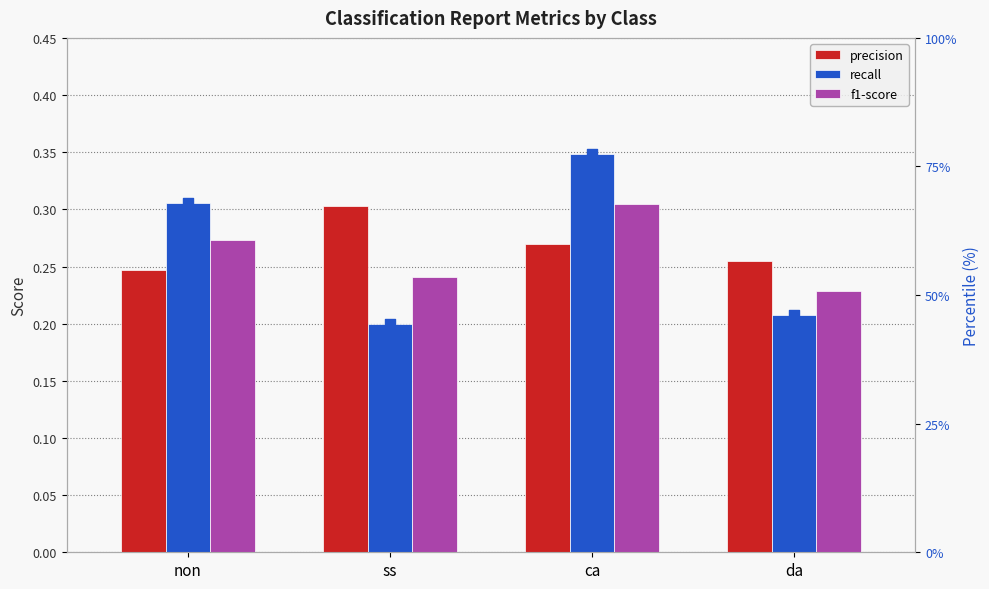

Which series has the largest total across all categories?

recall (pct scale)